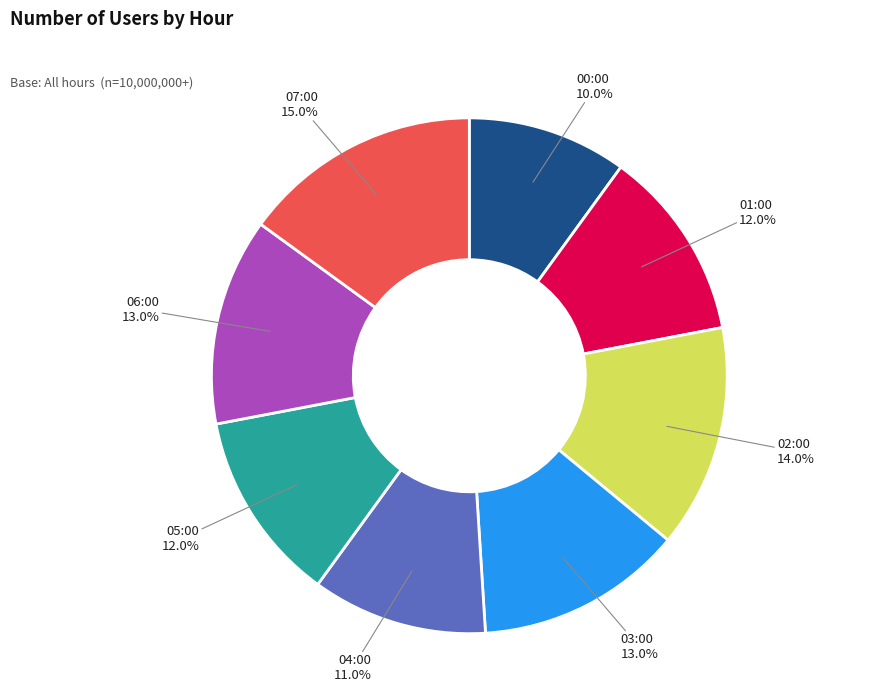

Approximately how many times larger is the value at 00:00 compared to 04:00?

0.9